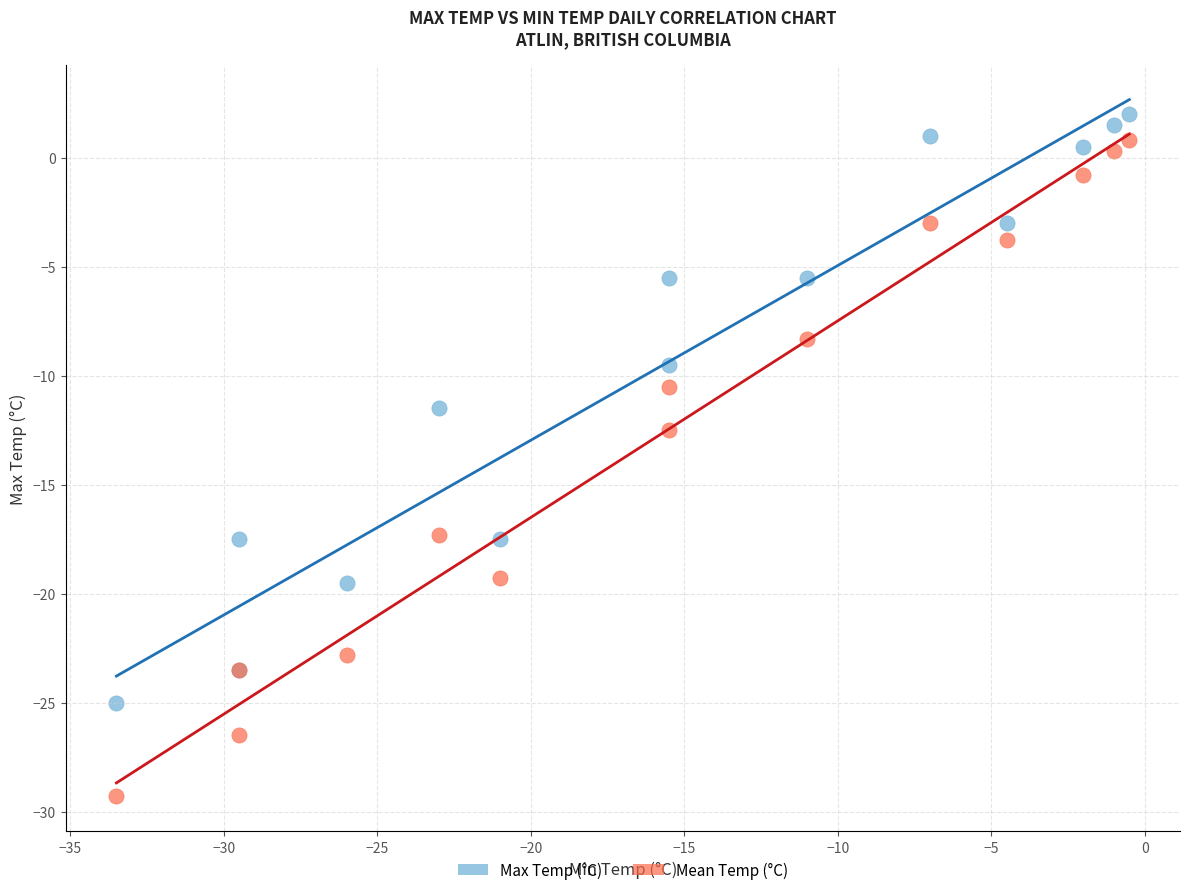

Which series contains the lowest Y value?

Mean Temp (°C)